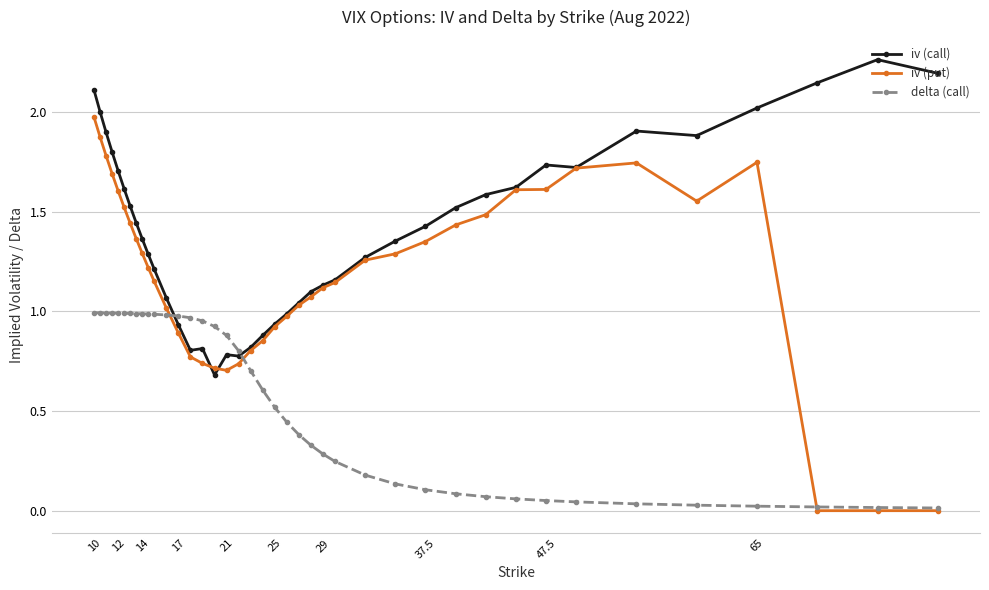

List the series in order of their overall mean, lowest first.

delta (call), iv (put), iv (call)